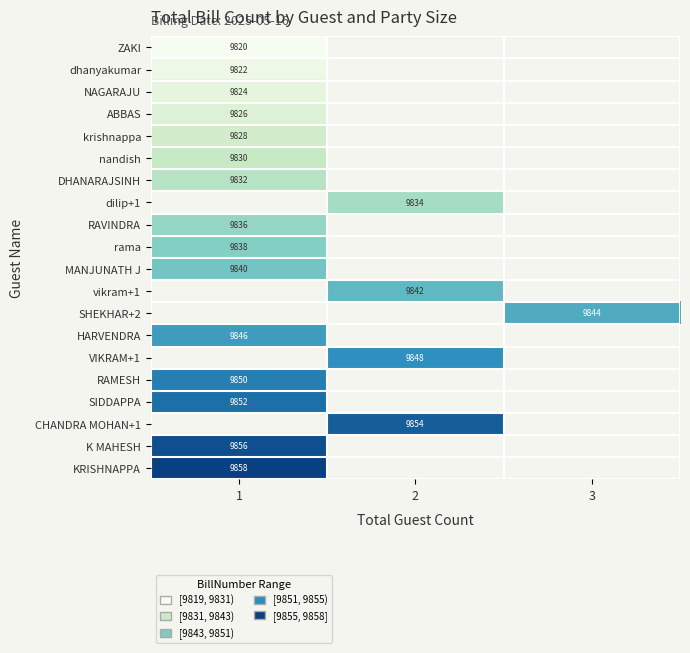

The dhanyakumar series shows 9822 at 1. True or false?

True